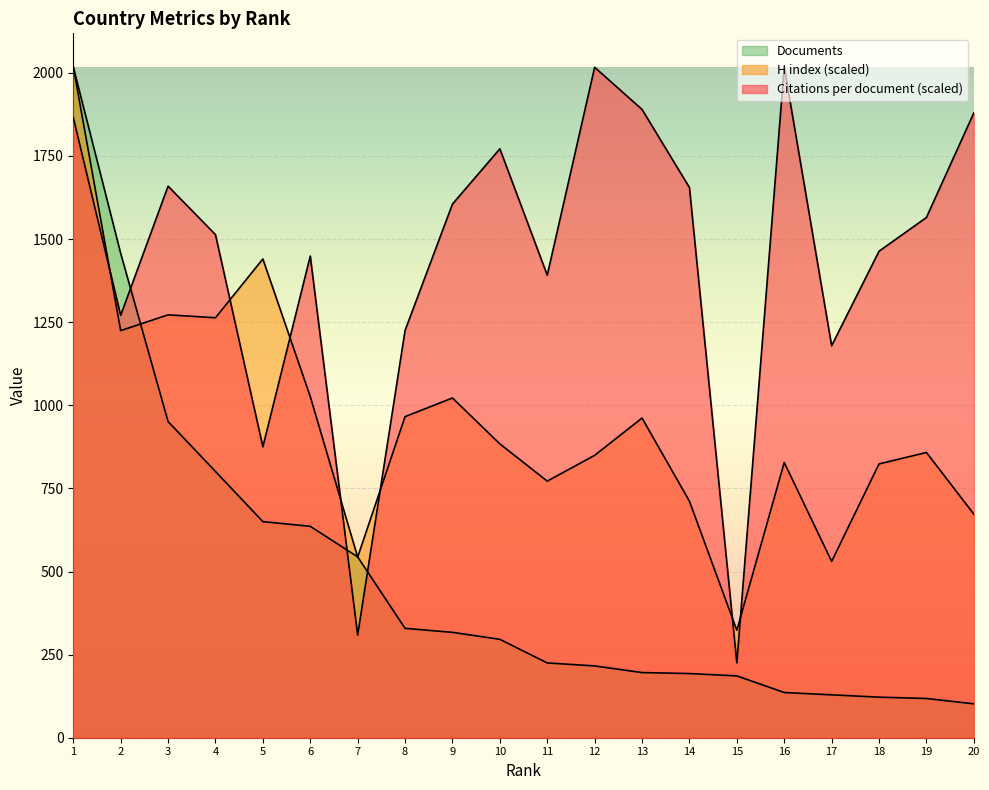

Reading right to left, list all the values displayed in this chart.

Citations per document: 20=1879.5	19=1564.9	18=1463.5	17=1179.1	16=2018.0	15=225.1	14=1655.2	13=1889.9	12=2016.8	11=1391.4	10=1771.5	9=1605.2	8=1225.1	7=308.9	6=1449.0	5=875.1	4=1513.4	3=1659.2	2=1270.6	1=1865.4
H index: 20=672.7	19=858.1	18=823.6	17=530.4	16=827.9	15=323.4	14=711.5	13=961.6	12=849.5	11=771.8	10=884.0	9=1021.9	8=965.9	7=543.3	6=1026.2	5=1440.2	4=1263.4	3=1272.0	2=1224.6	1=2018.0
Documents: 20=102.0	19=118.0	18=122.0	17=129.0	16=136.0	15=186.0	14=193.0	13=196.0	12=216.0	11=225.0	10=296.0	9=317.0	8=329.0	7=544.0	6=636.0	5=650.0	4=801.0	3=951.0	2=1457.0	1=2018.0